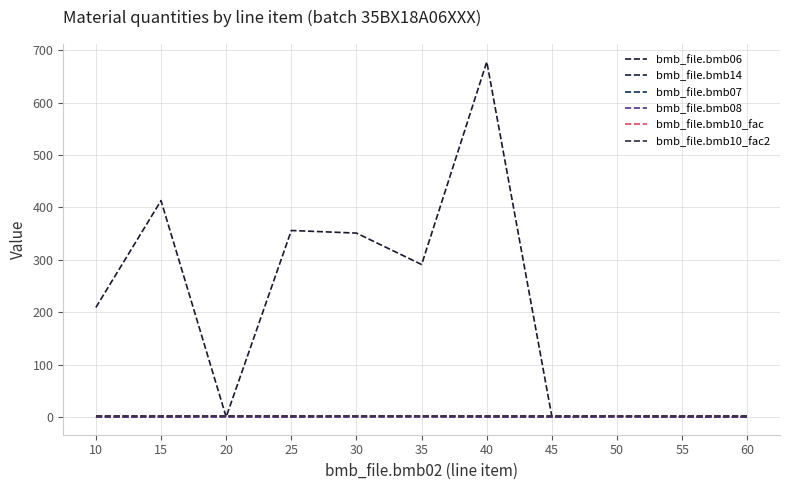

What is the sum of the bmb_file.bmb10_fac2 values at 15 and 40?

2.0